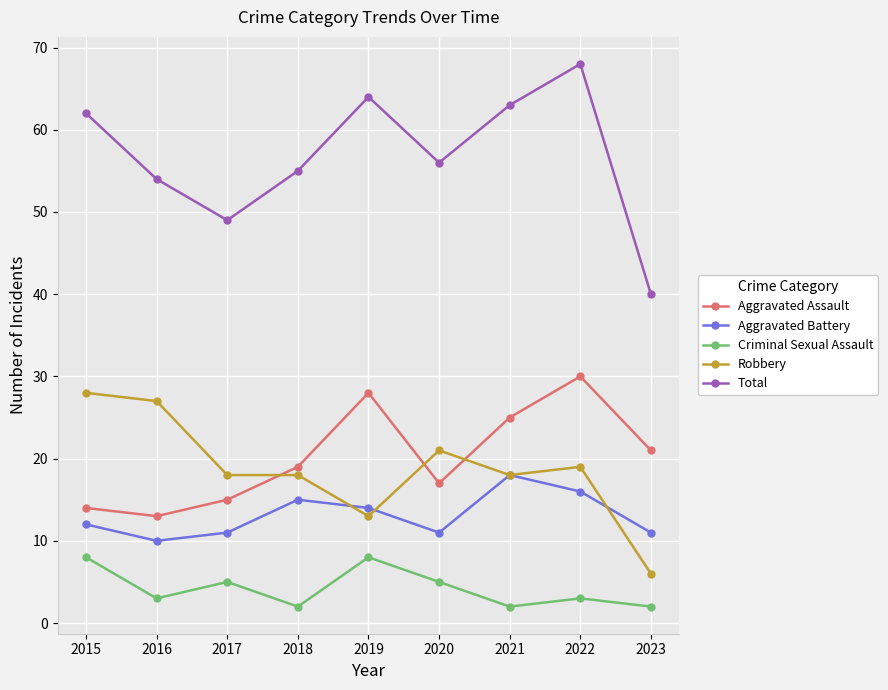

What is the value of the Robbery point at the 5th from the left?

13